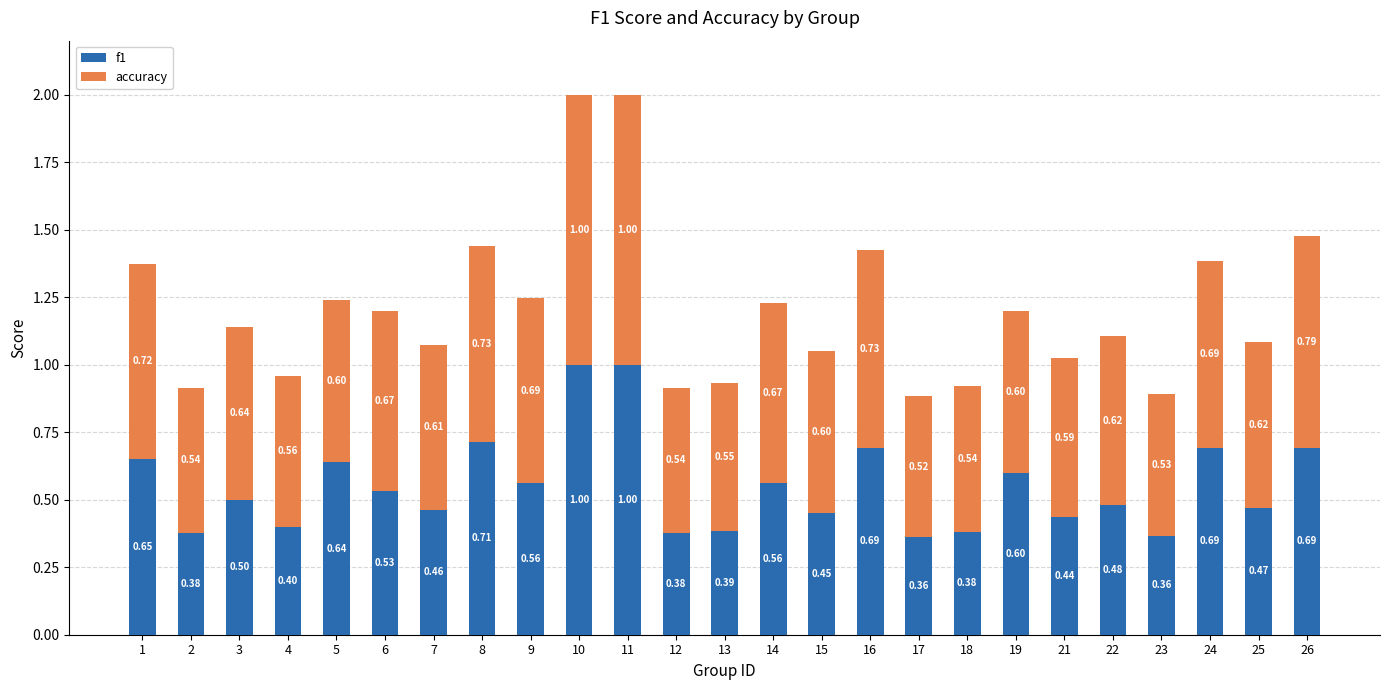

What is the total value across all series at 4?

1.0